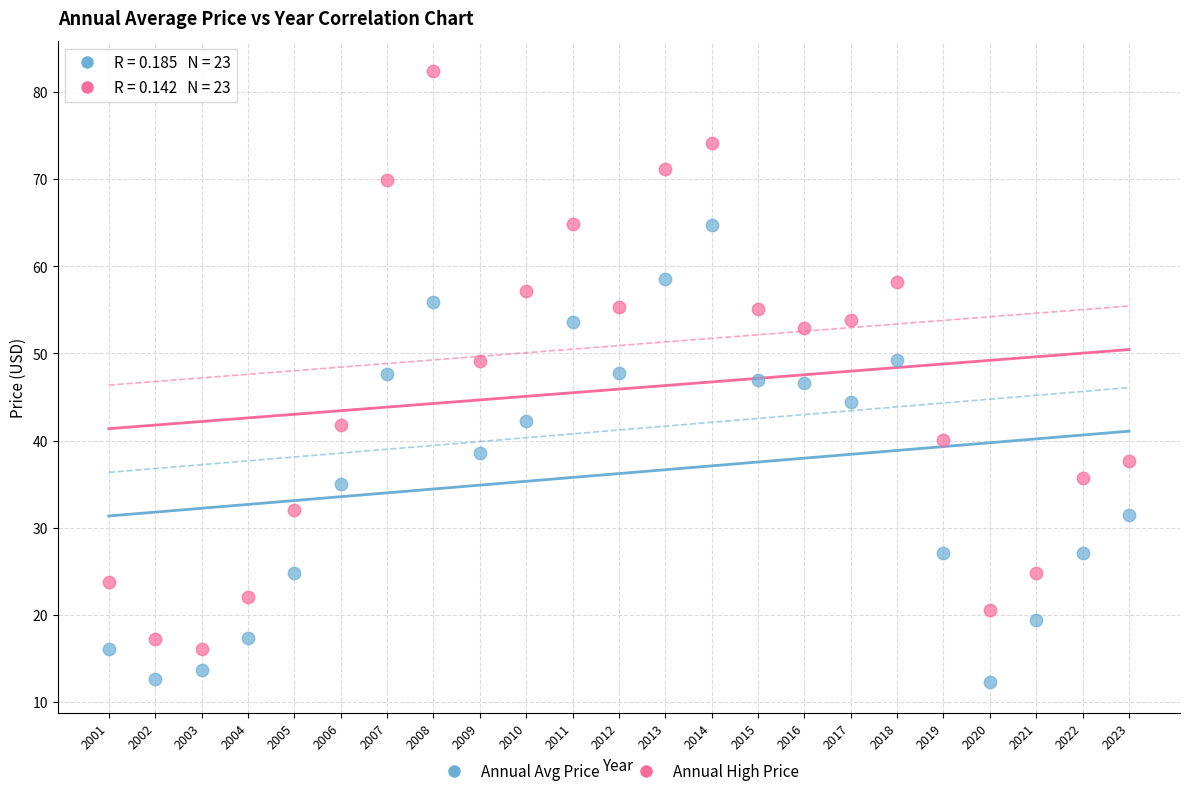

What is the X range (max minus min) for the scatter plot?

22.0